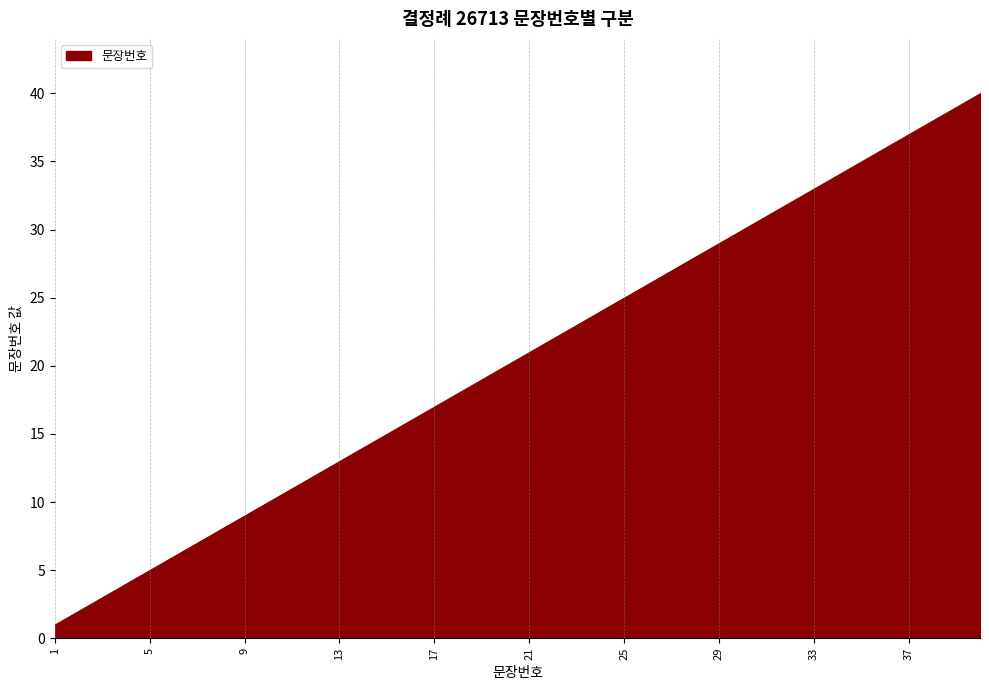

Reading left to right, transcribe all the data shown in this chart.

1	2	3	4	5	6	7	8	9	10	11	12	13	14	15	16	17	18	19	20	21	22	23	24	25	26	27	28	29	30	31	32	33	34	35	36	37	38	39	40